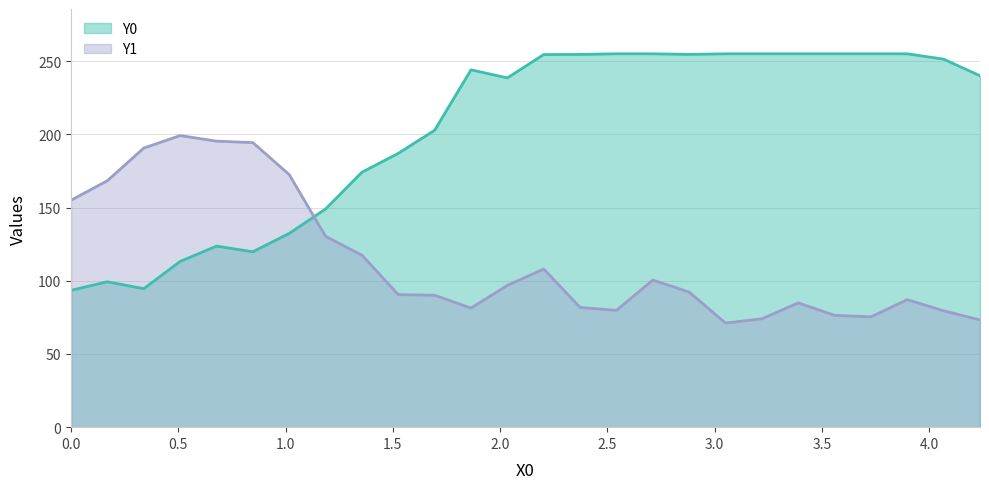

Which series has the largest range (max minus min)?

Y0